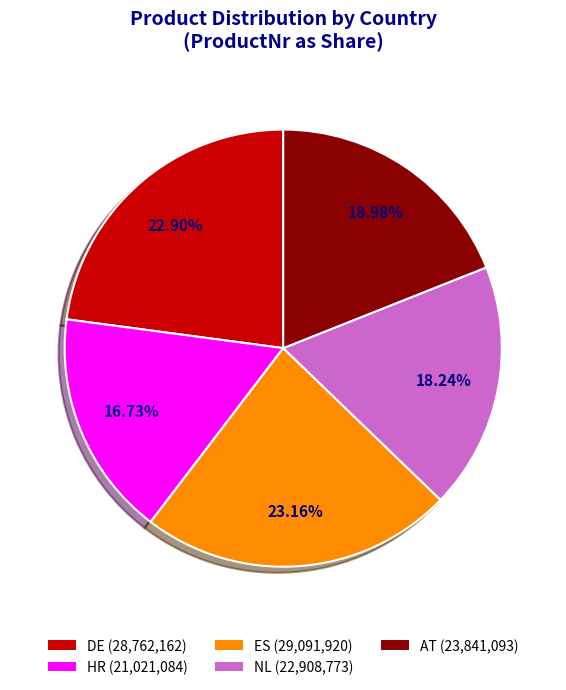

What portion of the pie excludes HR?

83.3%